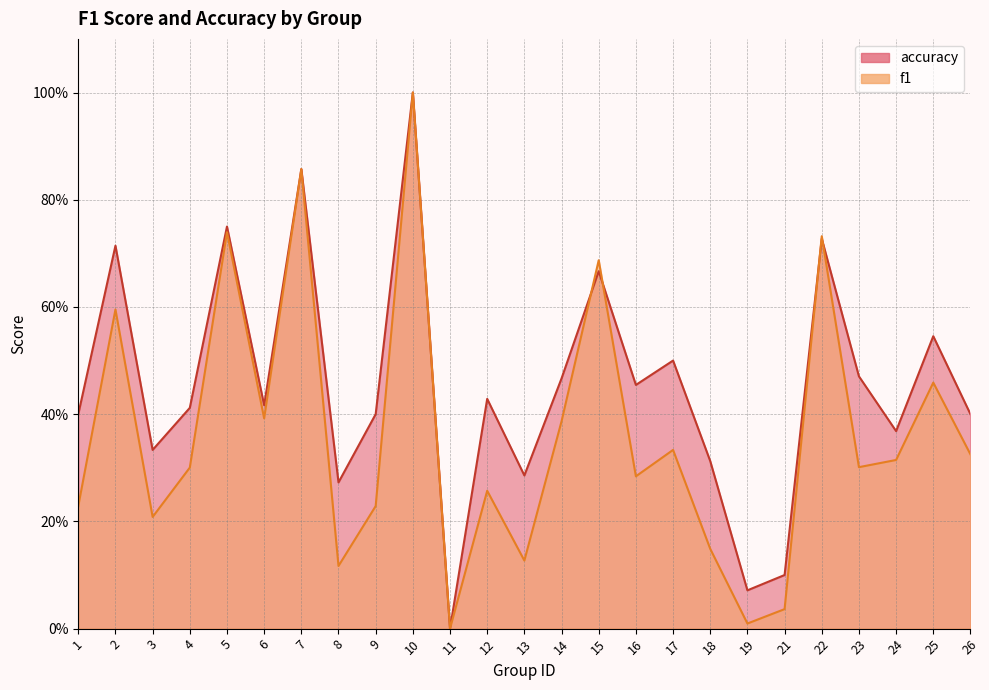

The f1 series shows 0.2 at 12. True or false?

False